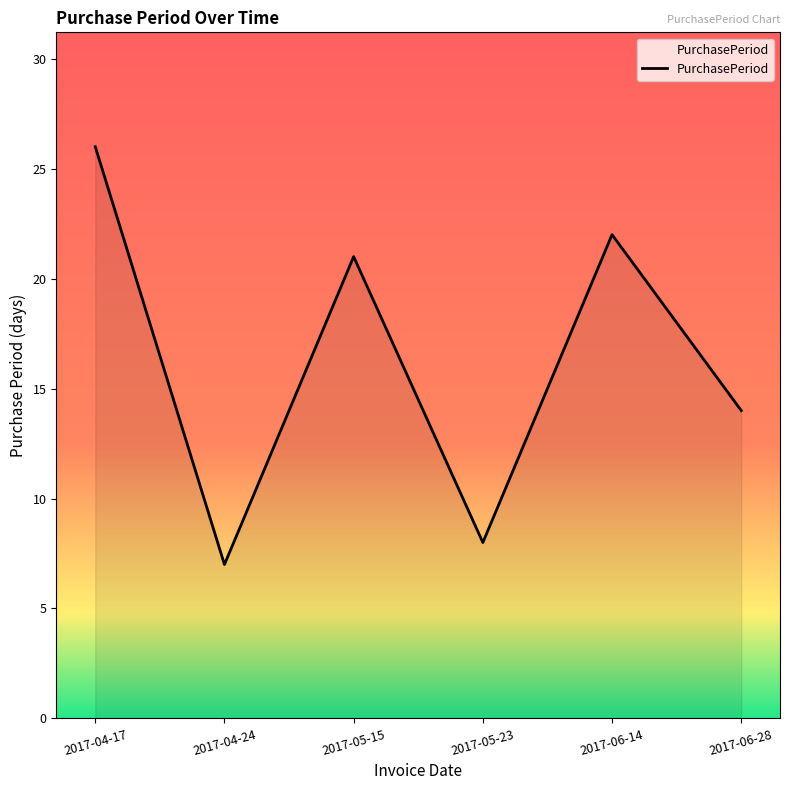

What is the difference between the second highest and second lowest values?

14